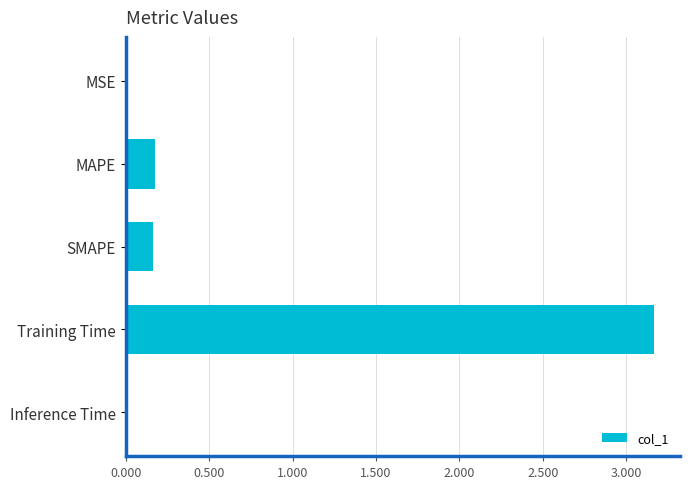

What is the change in value from SMAPE to Training Time?

+3.0